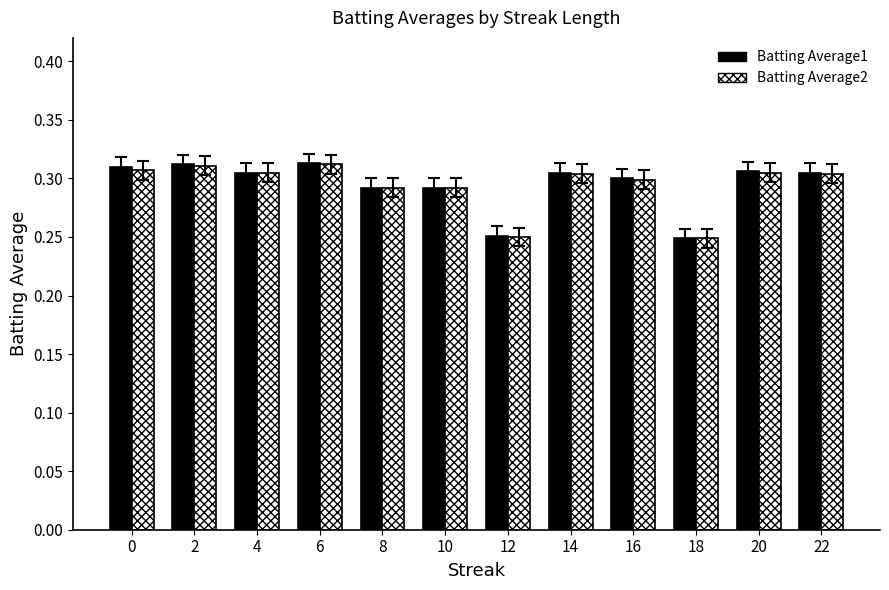

Count the Batting Average1 values in the range 0 to 1.

12